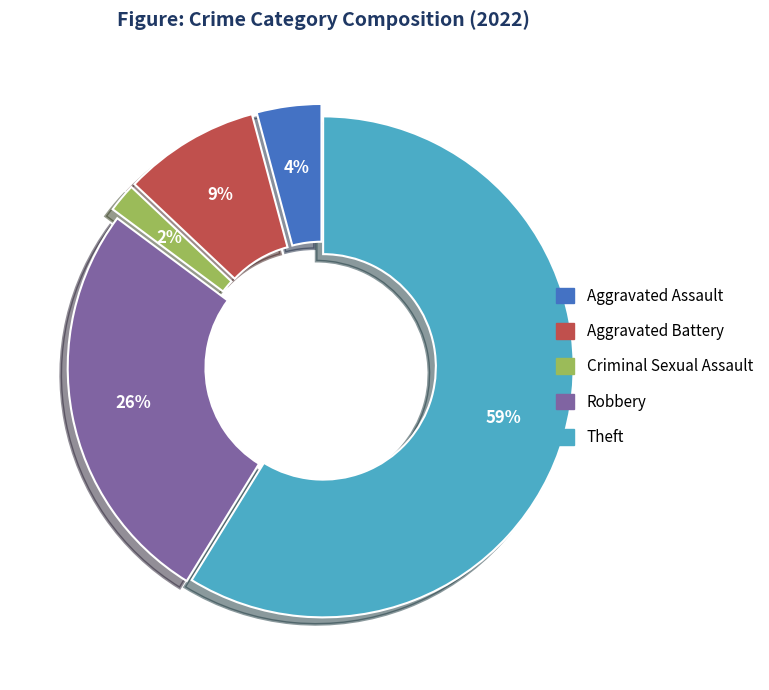

Rank the categories by value from lowest to highest.

Criminal Sexual Assault, Aggravated Assault, Aggravated Battery, Robbery, Theft